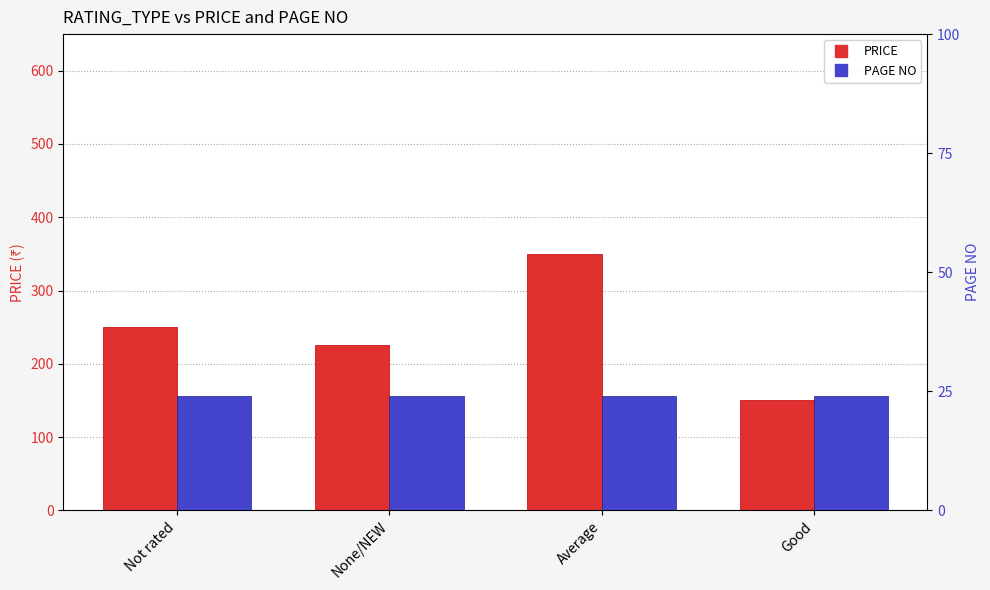

What is the spread (max minus min) of values at Average?

326